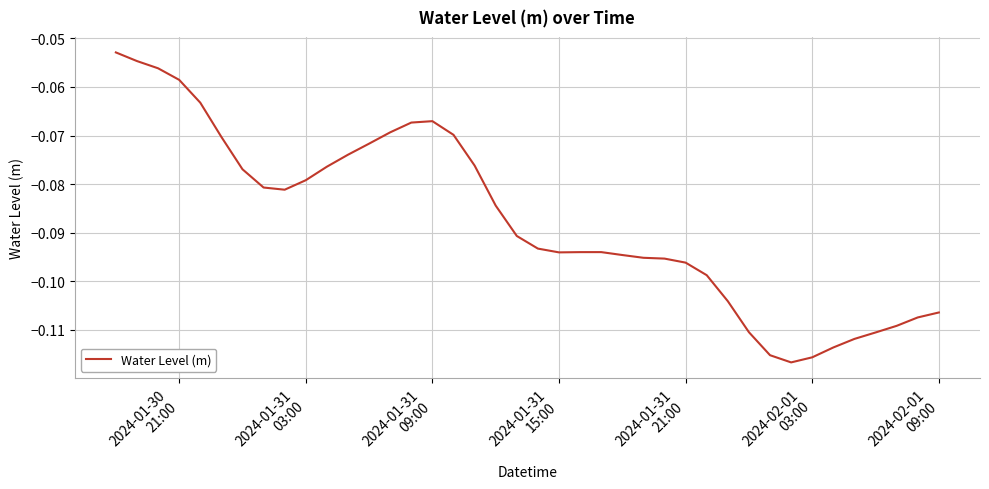

Is this an area chart (filled region under the line)?

No